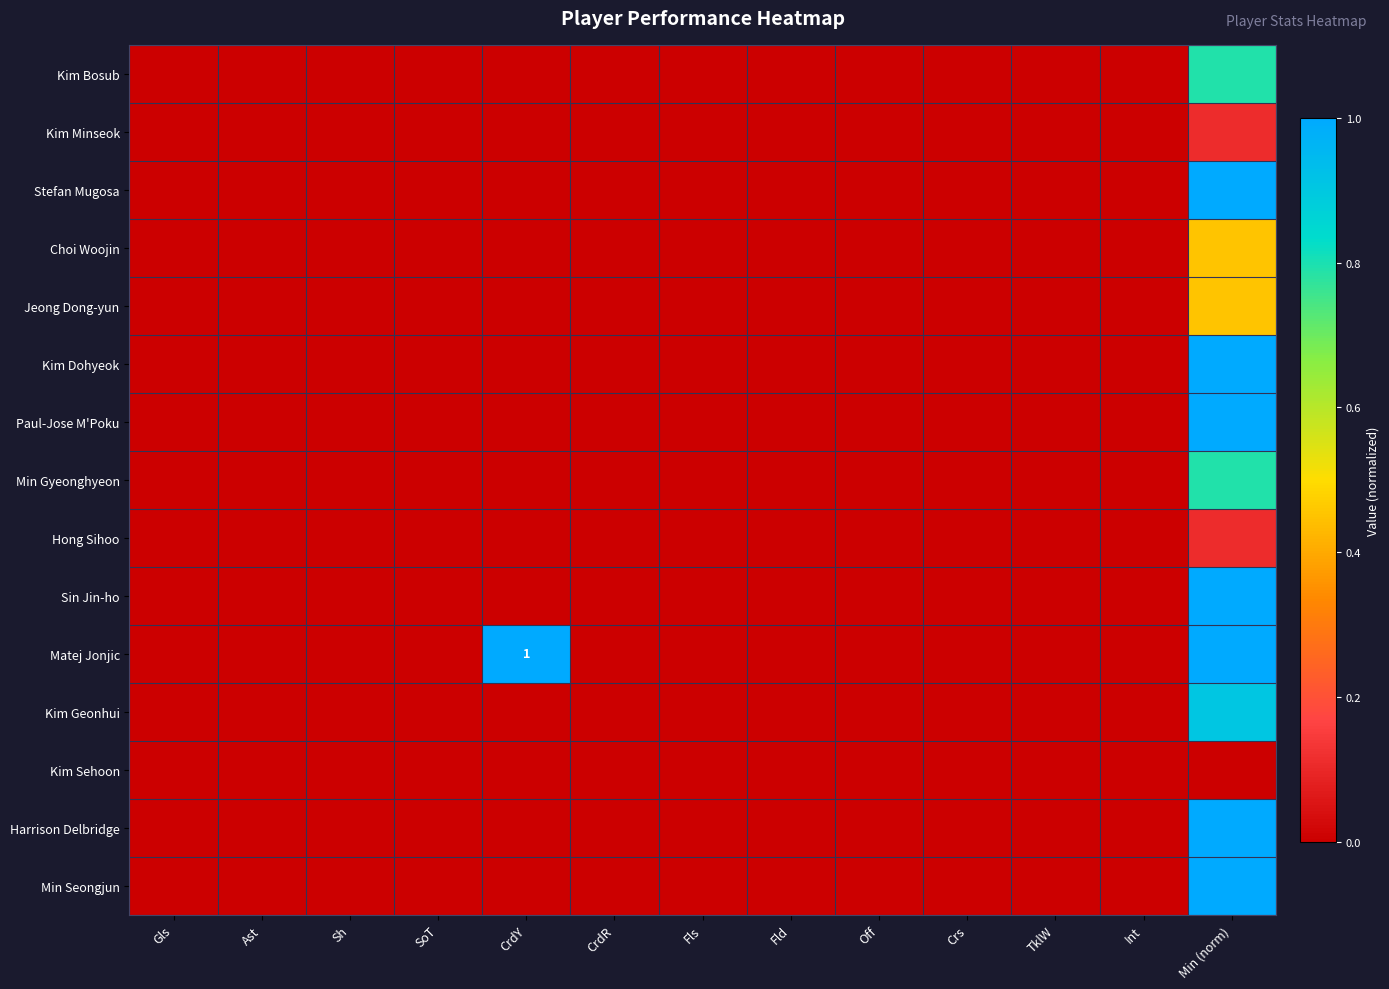

Between Fld and Crs, which is larger?

Fld